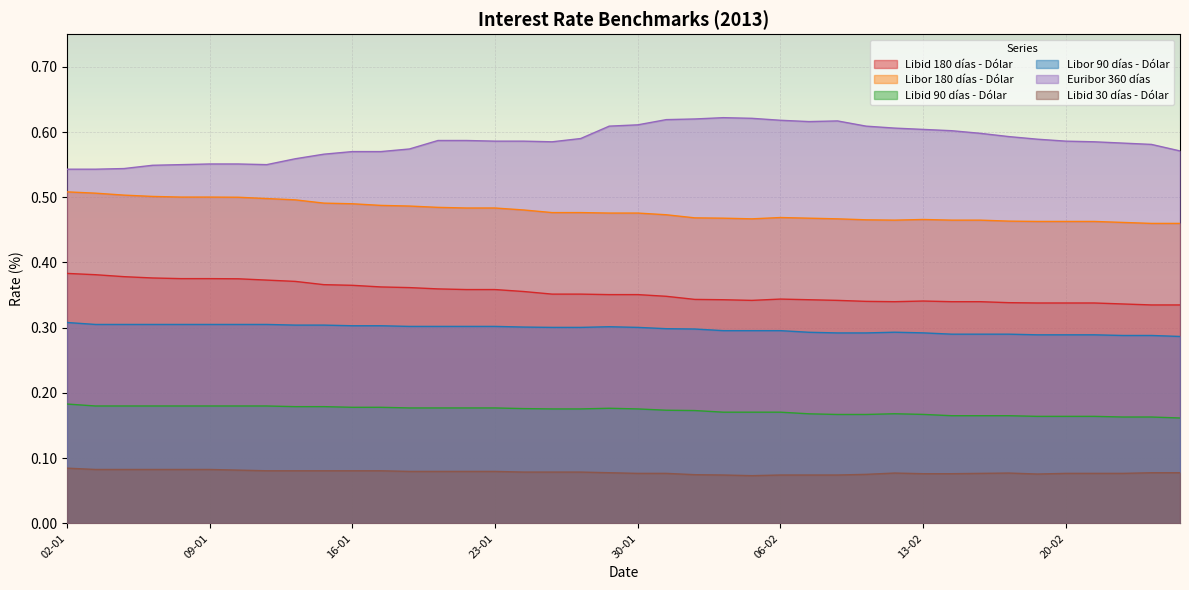

Rank the series at 14-01 from highest to lowest value.

Euribor 360 días, Libor 180 días - Dólar, Libid 180 días - Dólar, Libor 90 días - Dólar, Libid 90 días - Dólar, Libid 30 días - Dólar